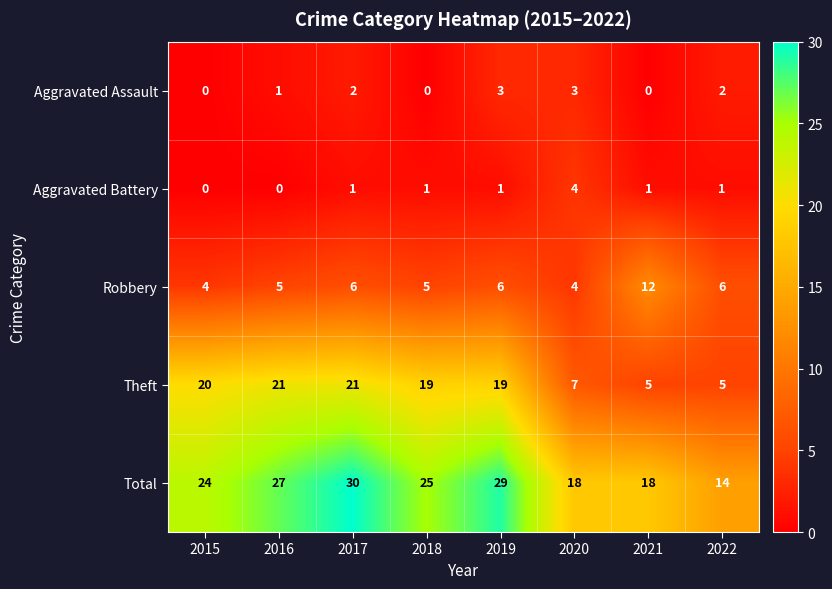

What is the sum of all Aggravated Battery values?

9